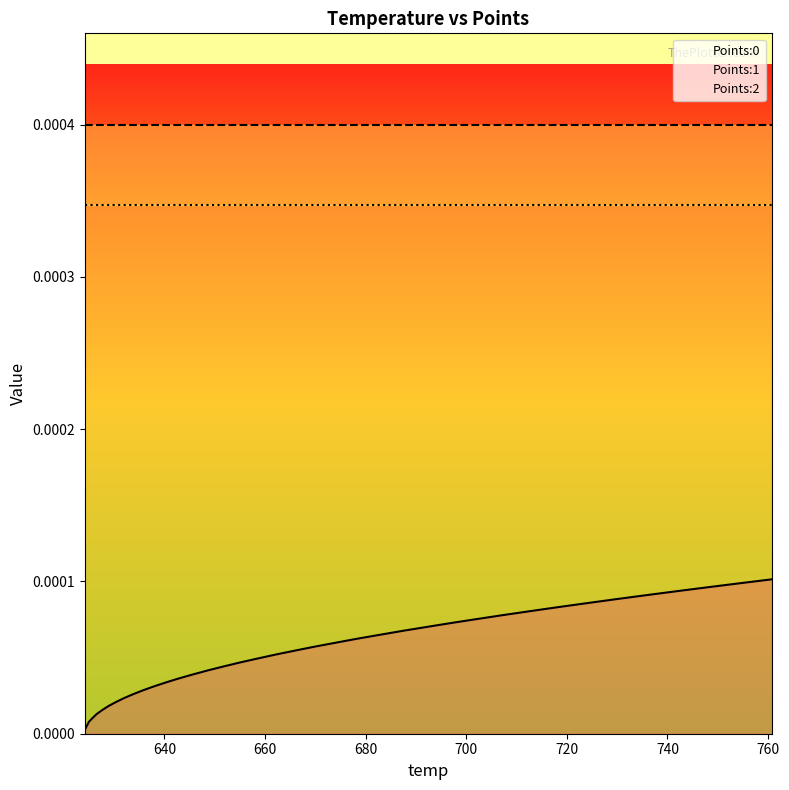

What is the label of the 17th point from the left?

648.64